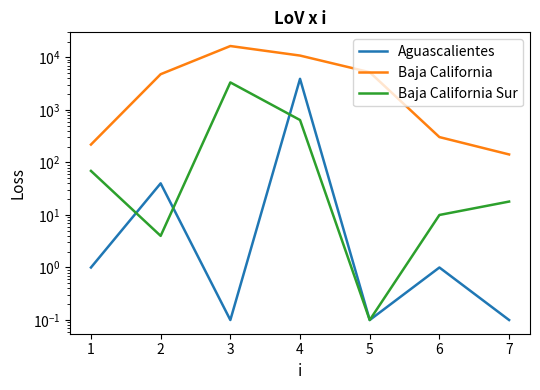

Rank the series by their maximum value, from highest to lowest.

Baja California, Aguascalientes, Baja California Sur